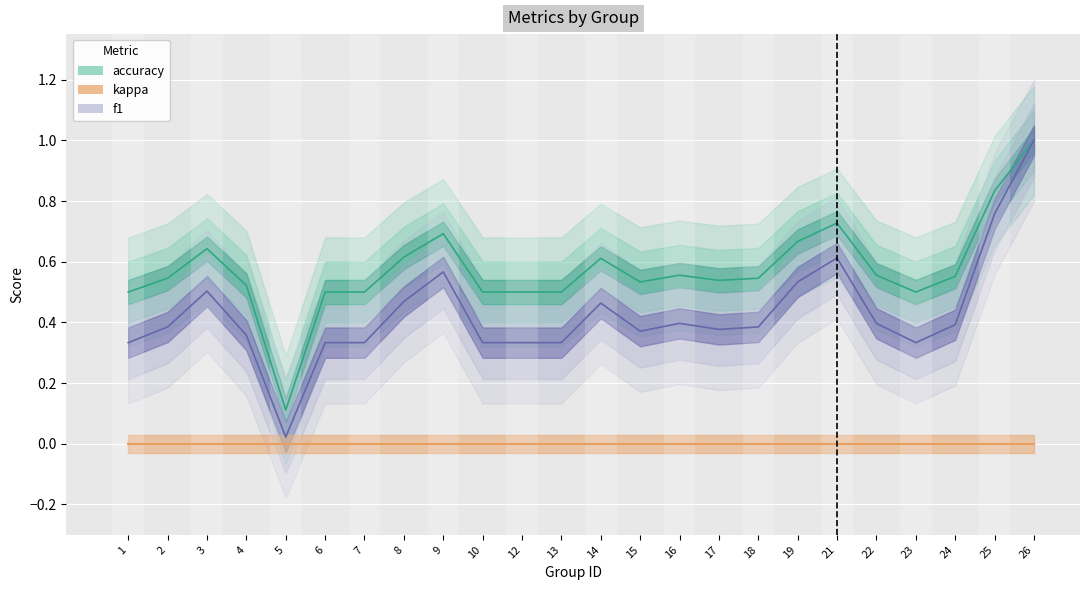

What is the average value of the f1 series?

0.4